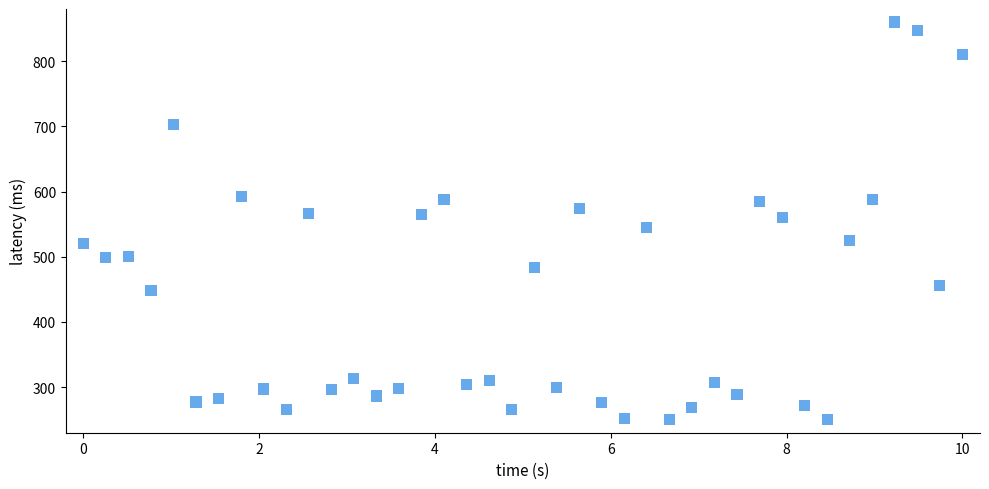

What is the range of Y values (max minus min)?

610.0